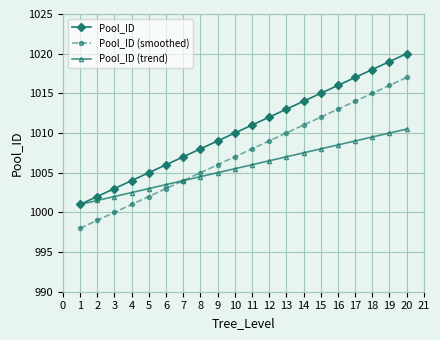

True or false: Pool_ID (smoothed) and Pool_ID cross at least once.

False